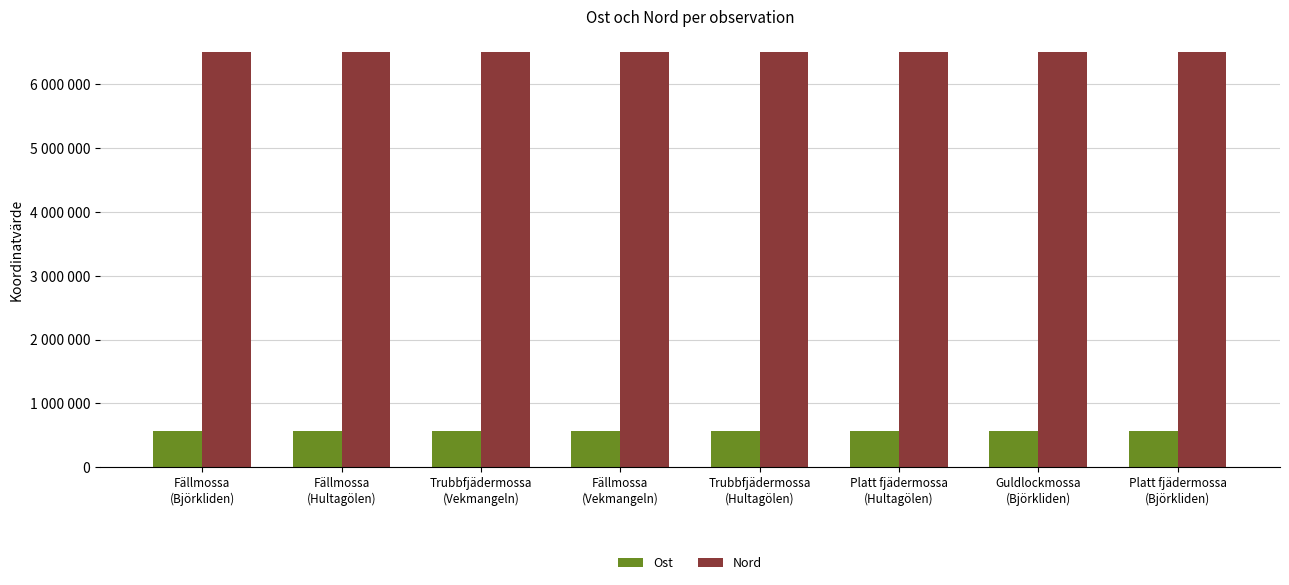

Which category has the highest value across all series?

Fällmossa
(Björkliden)